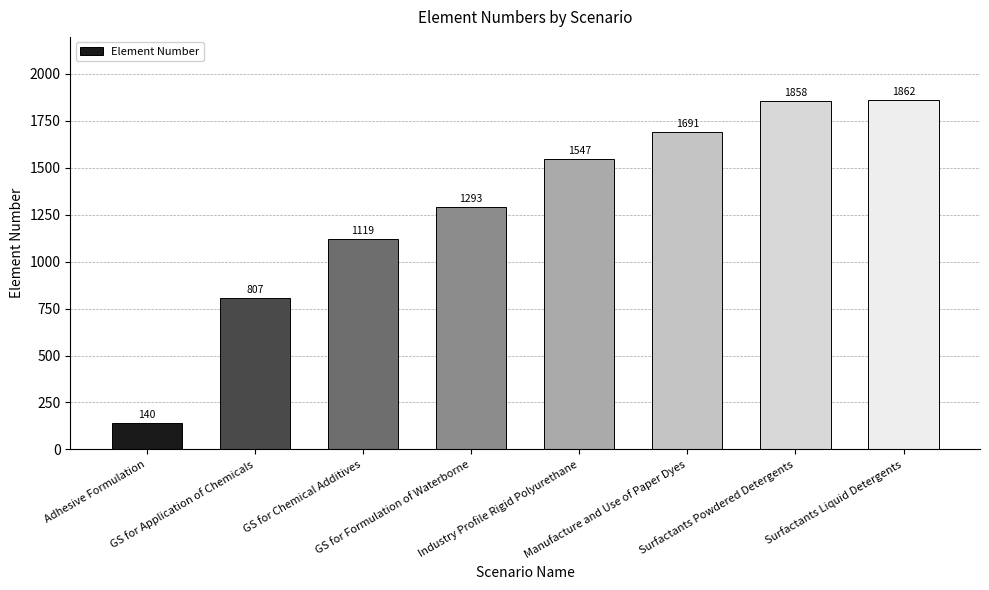

Is it true that the value at Adhesive Formulation is 140?

True